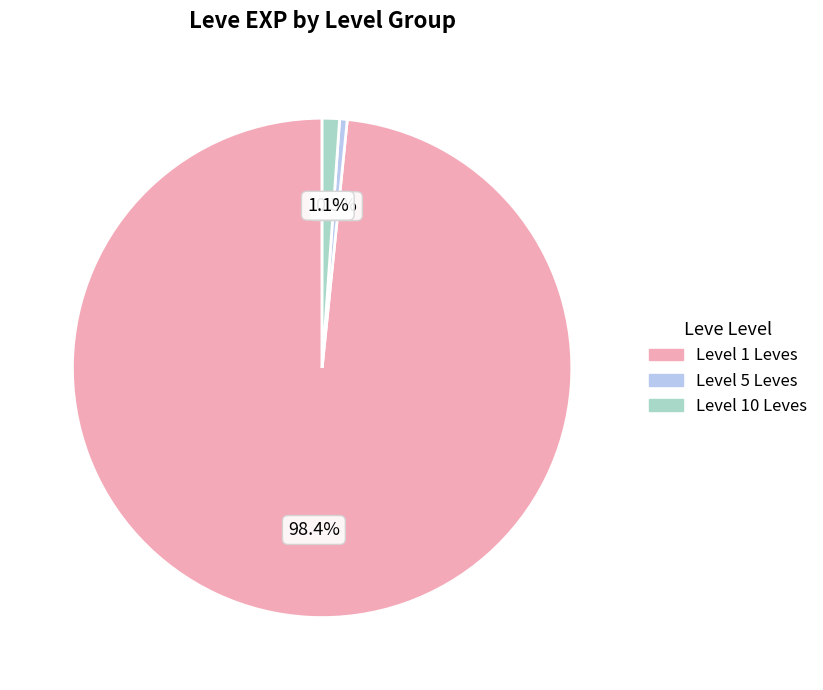

Is Level 10 Leves the majority of the pie?

No